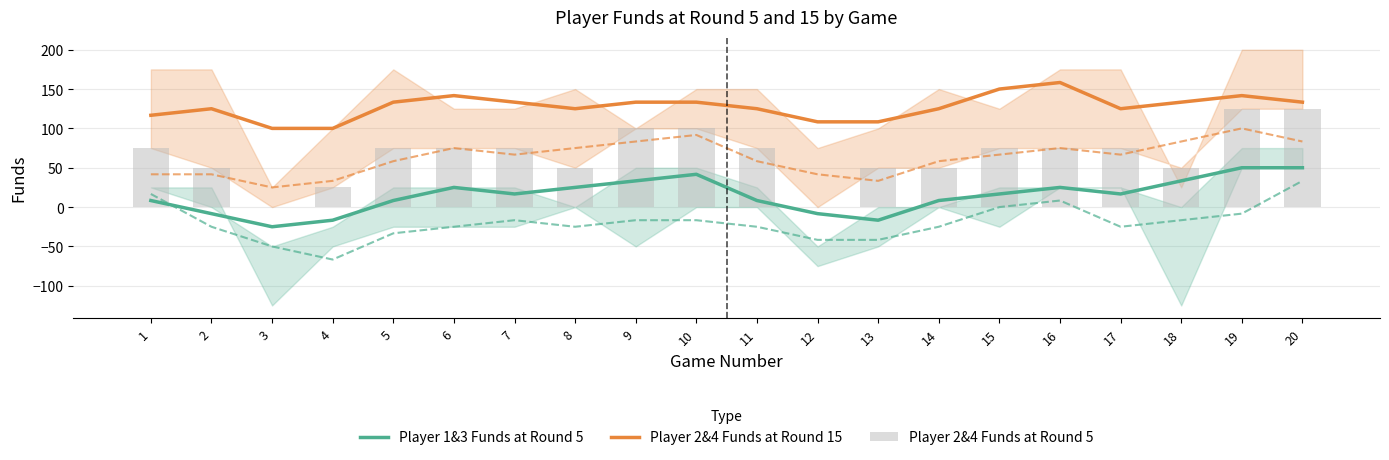

How many distinct data groups are displayed?

3